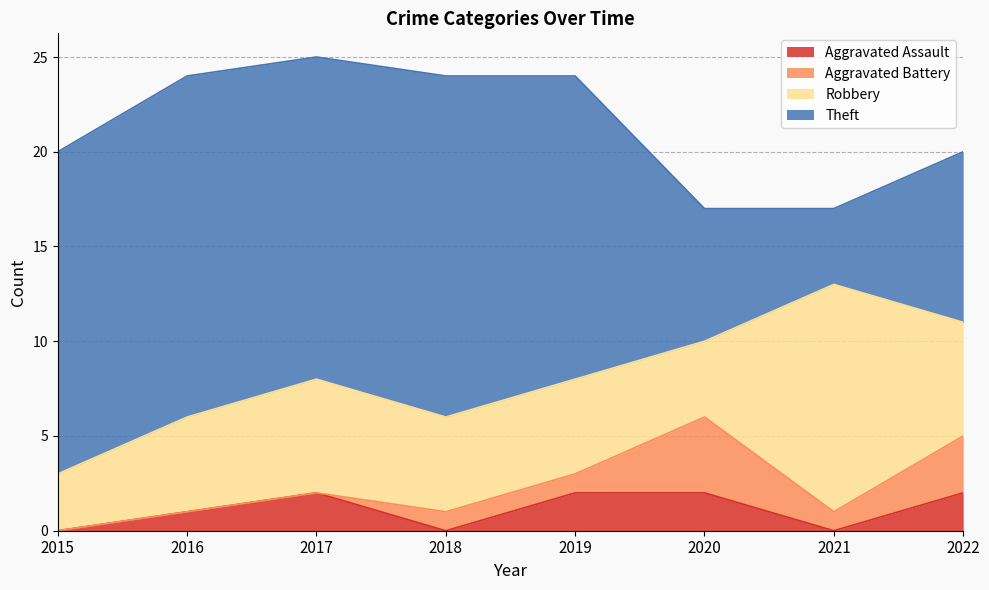

How many data points in Robbery are less than 5?

2